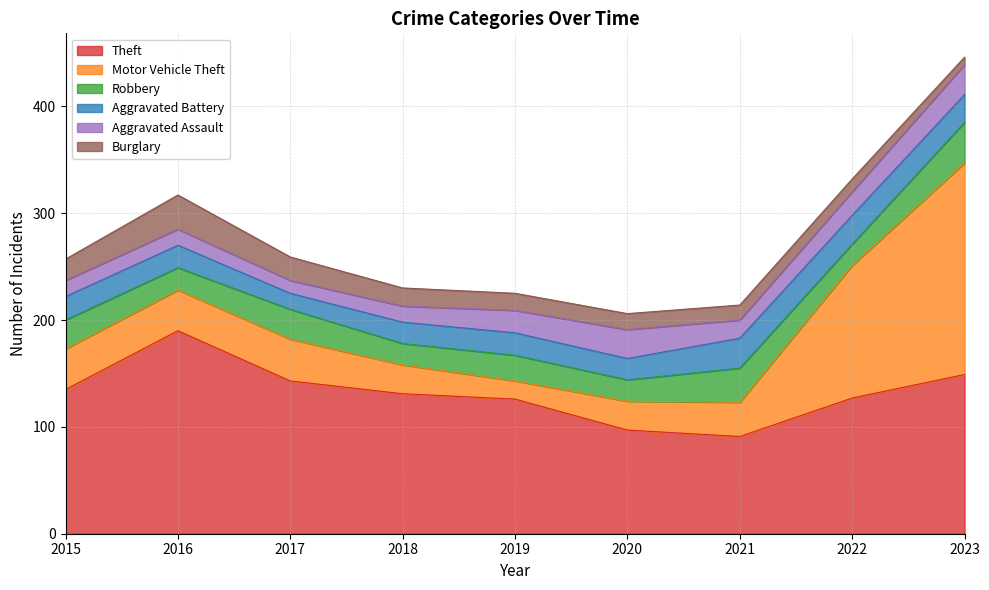

Reading left to right, transcribe all the data shown in this chart.

Theft: 2015=135	2016=190	2017=143	2018=131	2019=126	2020=97	2021=91	2022=127	2023=149
Motor Vehicle Theft: 2015=38	2016=38	2017=39	2018=27	2019=17	2020=27	2021=32	2022=124	2023=198
Robbery: 2015=27	2016=21	2017=28	2018=20	2019=24	2020=20	2021=32	2022=20	2023=38
Aggravated Battery: 2015=22	2016=21	2017=15	2018=20	2019=21	2020=20	2021=28	2022=27	2023=26
Aggravated Assault: 2015=15	2016=15	2017=12	2018=15	2019=21	2020=27	2021=17	2022=22	2023=28
Burglary: 2015=20	2016=32	2017=22	2018=17	2019=16	2020=15	2021=14	2022=12	2023=7